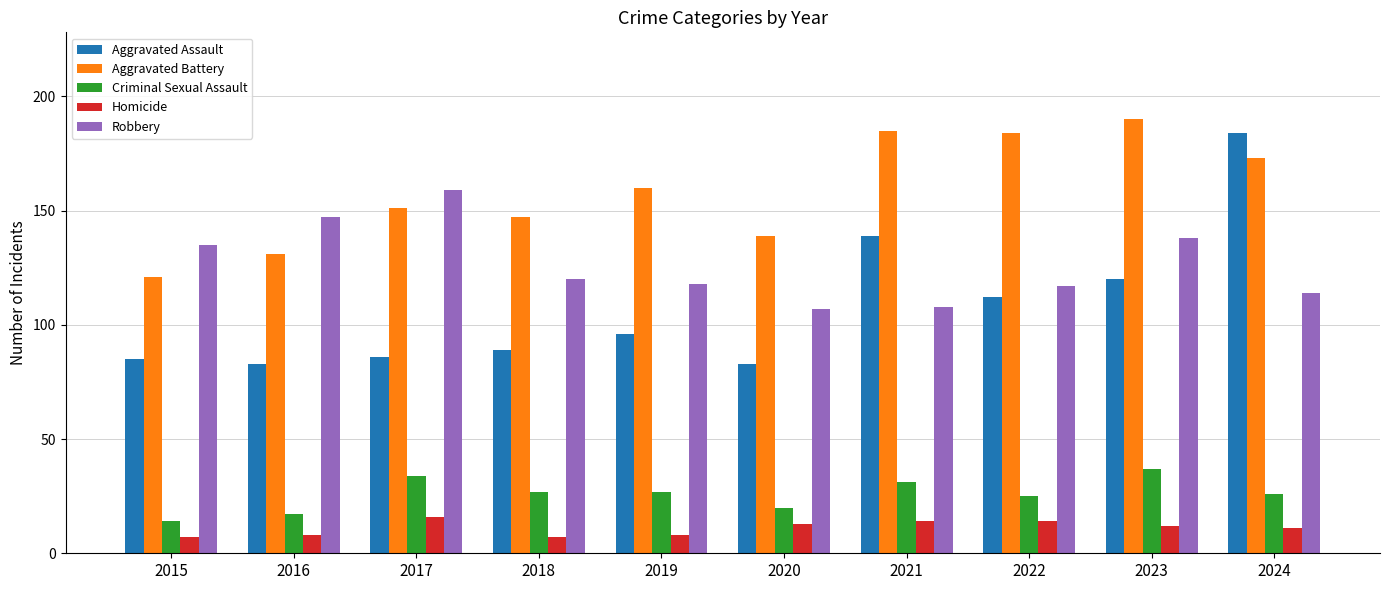

What is the average value of the Criminal Sexual Assault series?

26